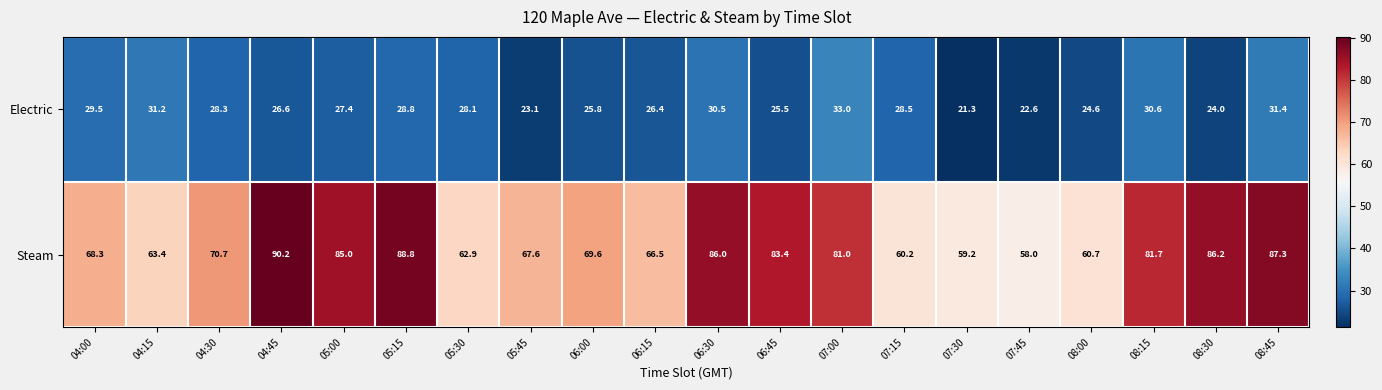

Which series changed the most between 04:30 and 05:45?

Electric